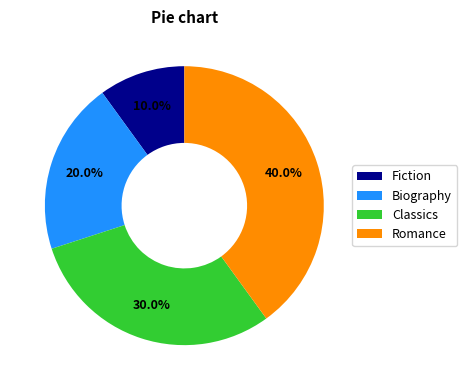

Which category has the smallest portion of the pie?

Fiction